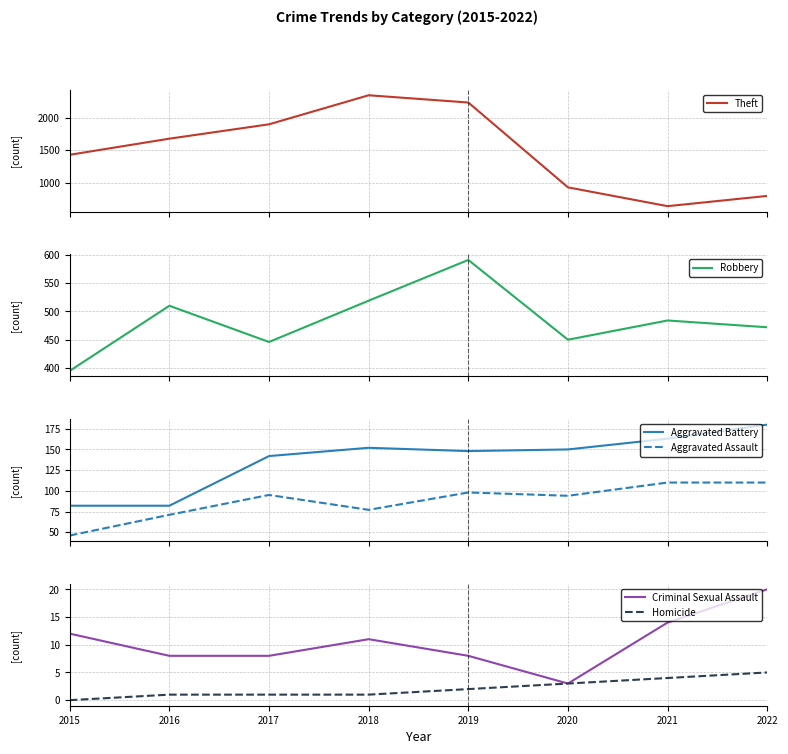

What is the difference between the maximum and second lowest values in the Aggravated Battery series?

98